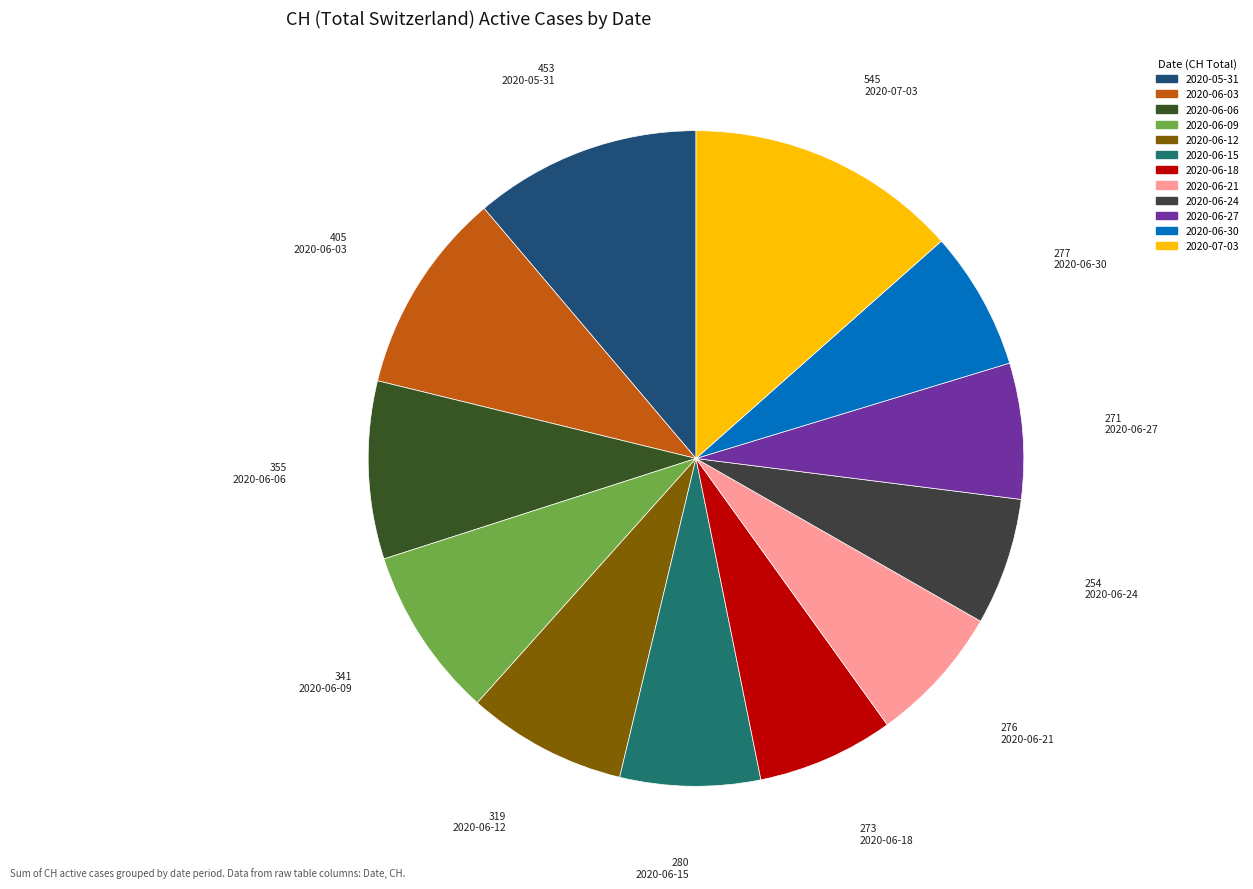

How many slices are in this pie chart?

12